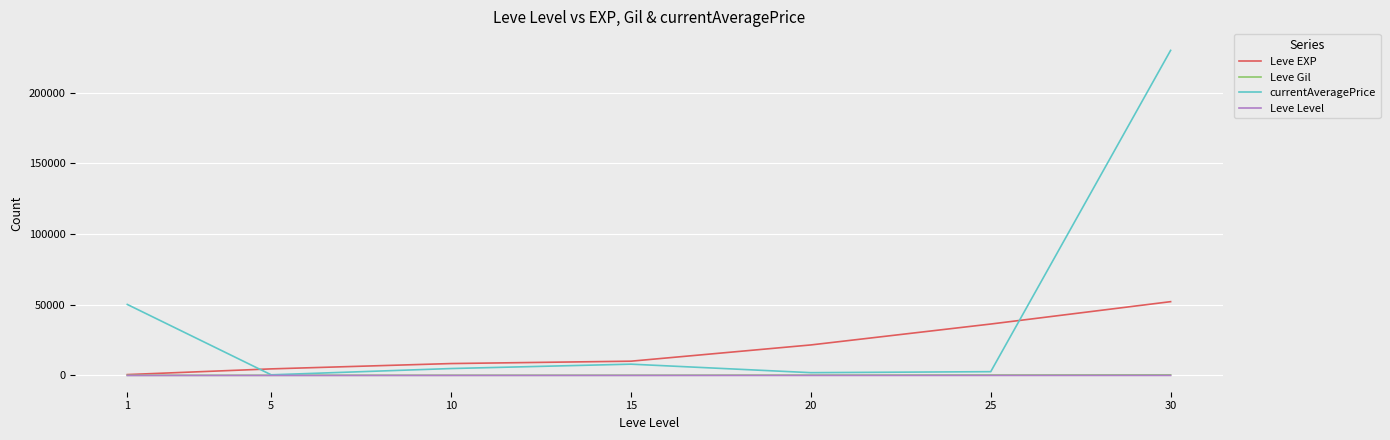

What is the maximum value for currentAveragePrice?

230000.0